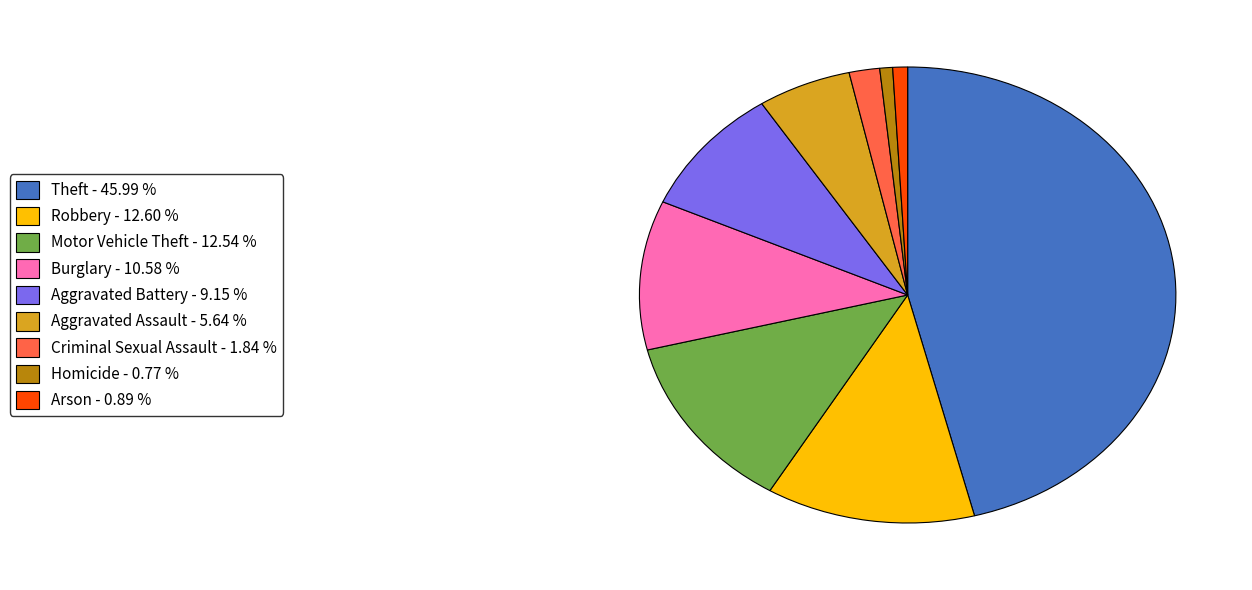

Is it true that Motor Vehicle Theft is 13% of the pie?

True